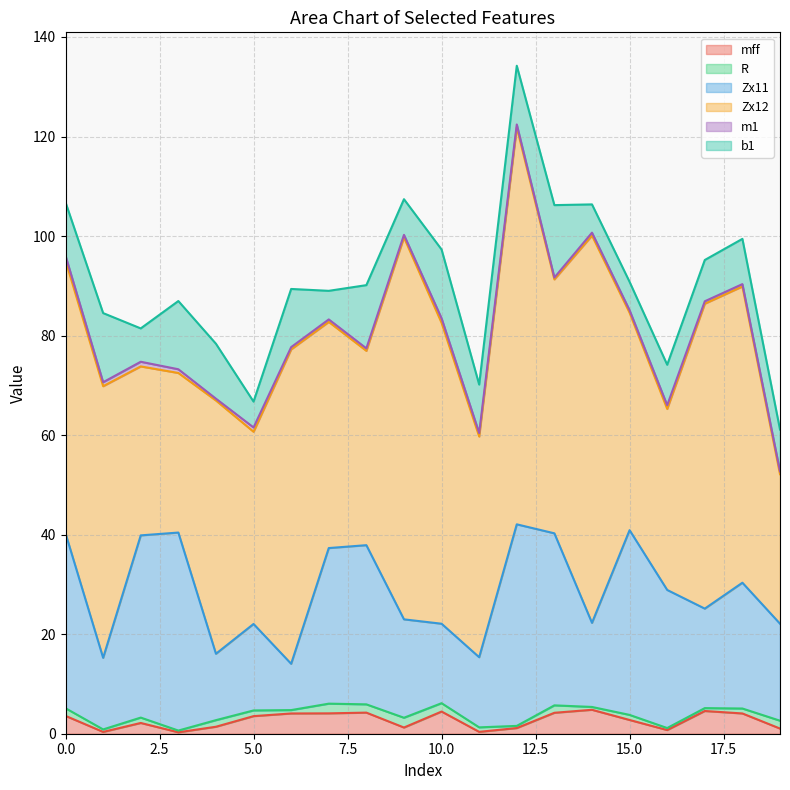

What is the minimum value for R?

0.3